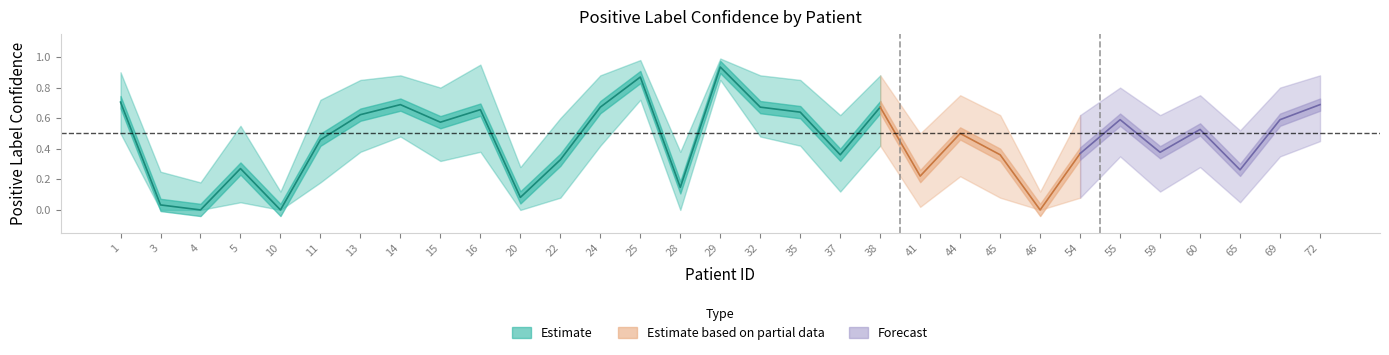

The Positive Label Confidence series shows 0.3 at 38. True or false?

False